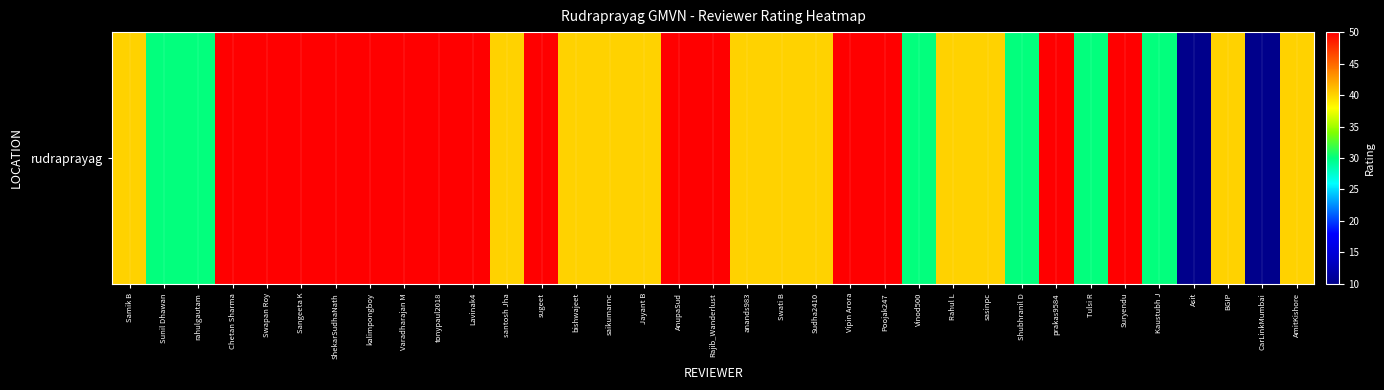

What is the average value?

41